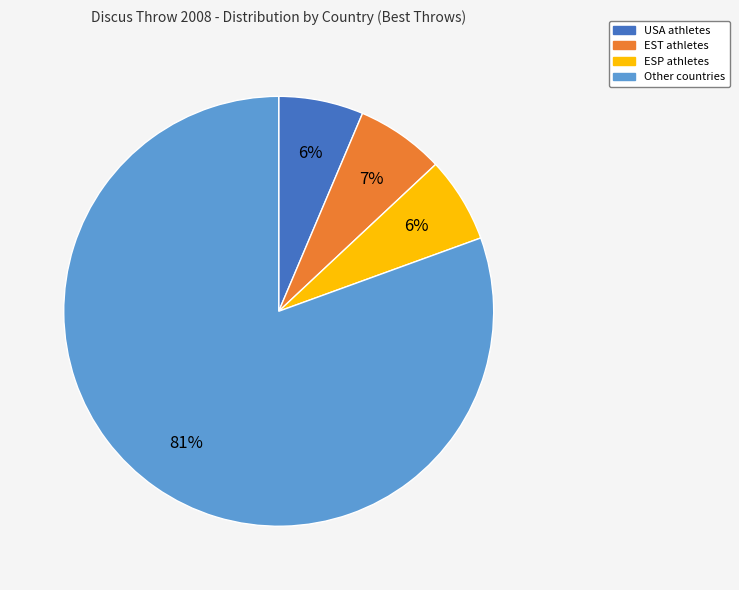

Does any single category account for the majority?

Yes